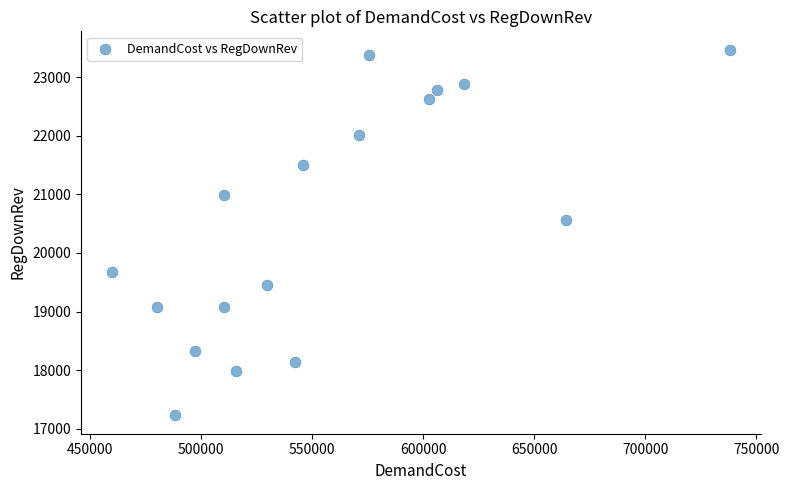

What Y value in the scatter plot is closest to 20348?

20564.6